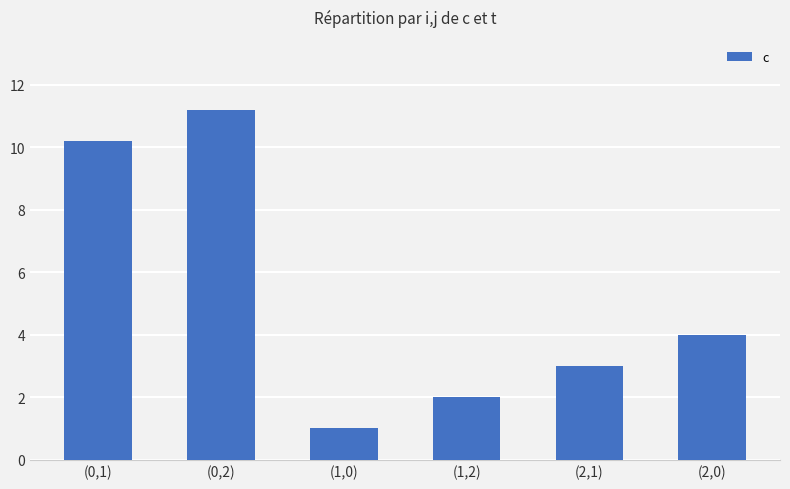

True or false: the data shows 5.3 at (2,0).

False